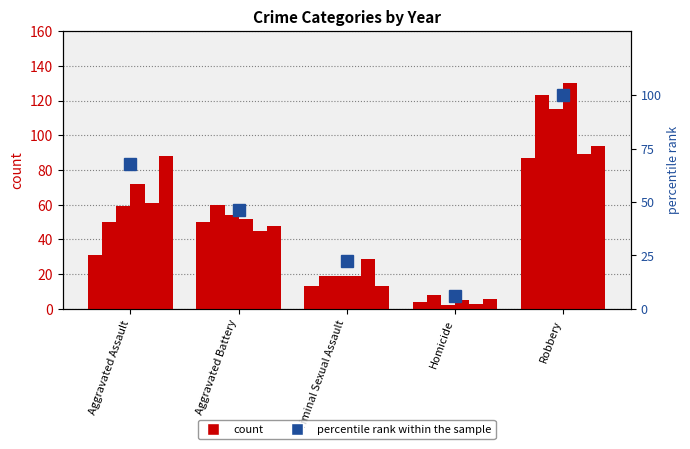

Rank the categories by value from highest to lowest.

Robbery, Aggravated Assault, Aggravated Battery, Criminal Sexual Assault, Homicide